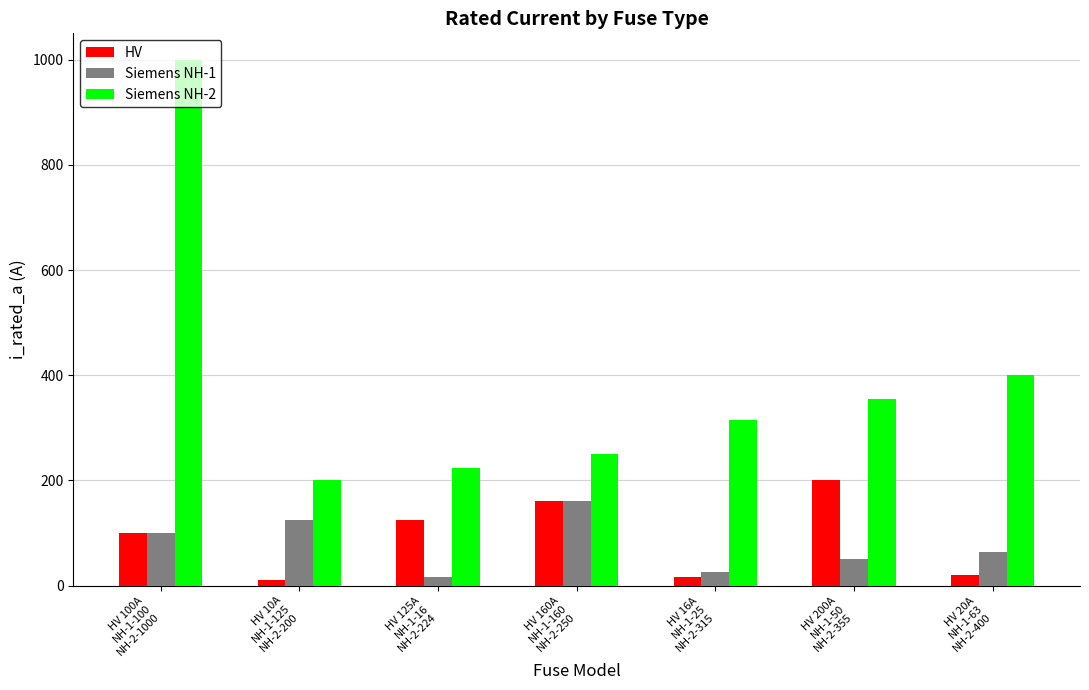

What are all the series names shown in the legend?

HV, Siemens NH-1, Siemens NH-2